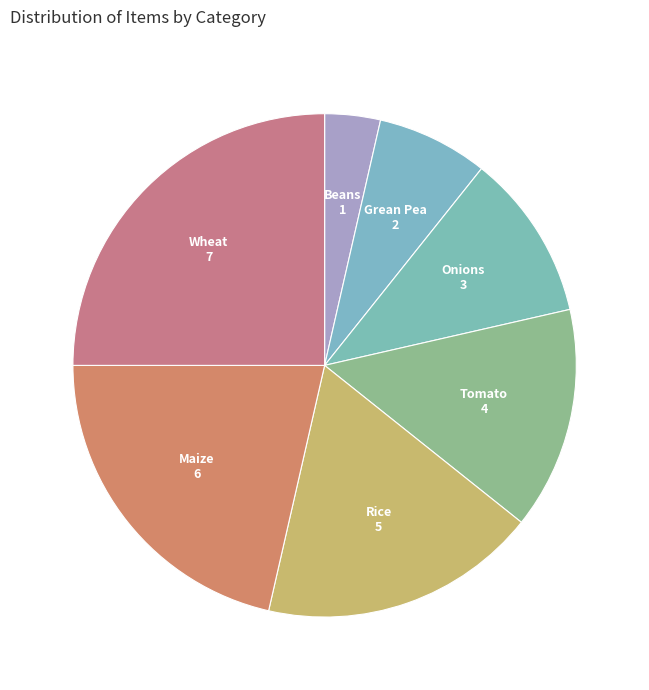

What is the largest slice in the pie chart?

Wheat